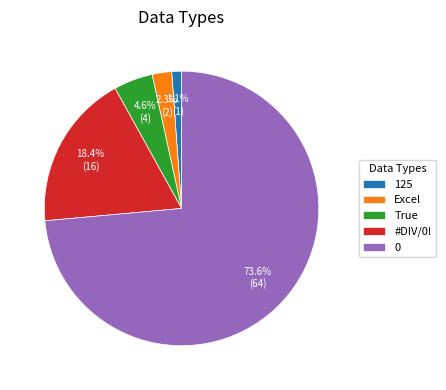

To the nearest percent, what portion does 125 represent?

1%